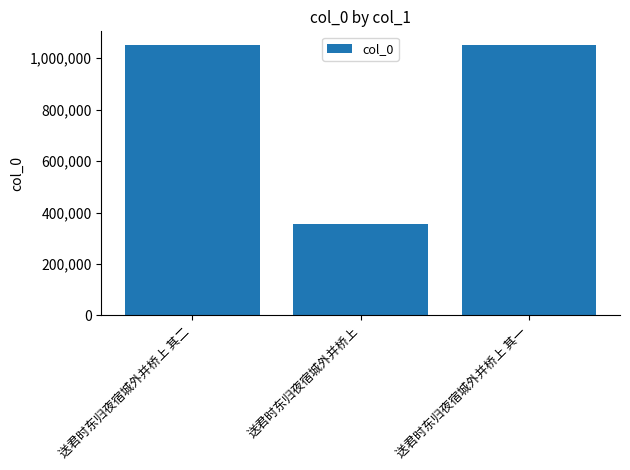

What is the change in value from 送君时东归夜宿城外并桥上 to 送君时东归夜宿城外并桥上 其一?

+697384